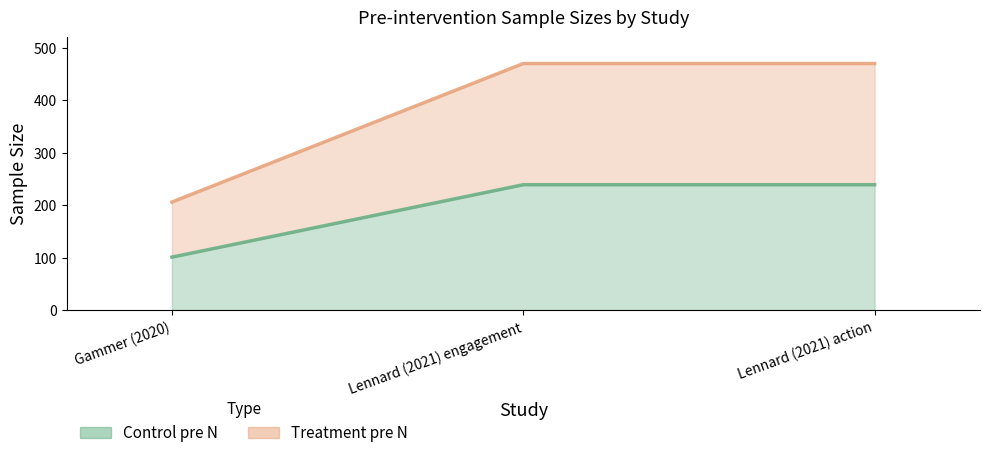

Is the value of Treatment pre N at Lennard (2021) engagement greater than the value of Control pre N at Gammer (2020)?

Yes